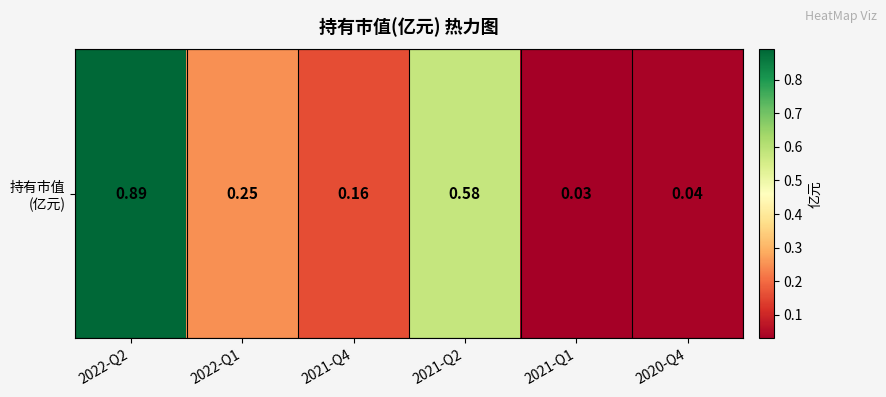

Reading right to left, list all the values displayed in this chart.

2020-Q4=0.0	2021-Q1=0.0	2021-Q2=0.6	2021-Q4=0.2	2022-Q1=0.2	2022-Q2=0.9